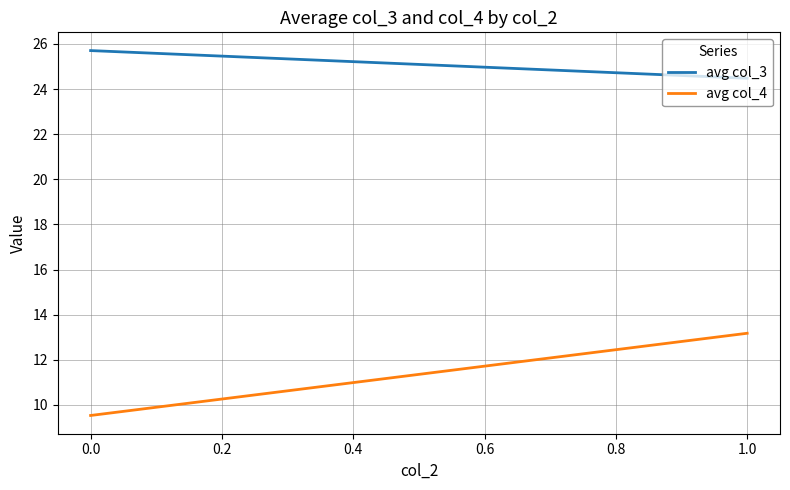

What is the sum of all avg col_3 values?

50.2